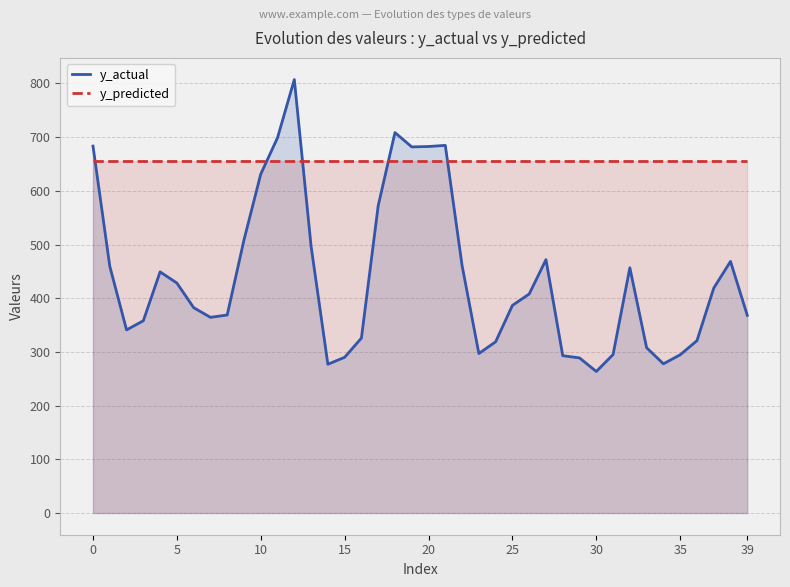

List the series in order of their peak value, highest first.

y_actual, y_predicted